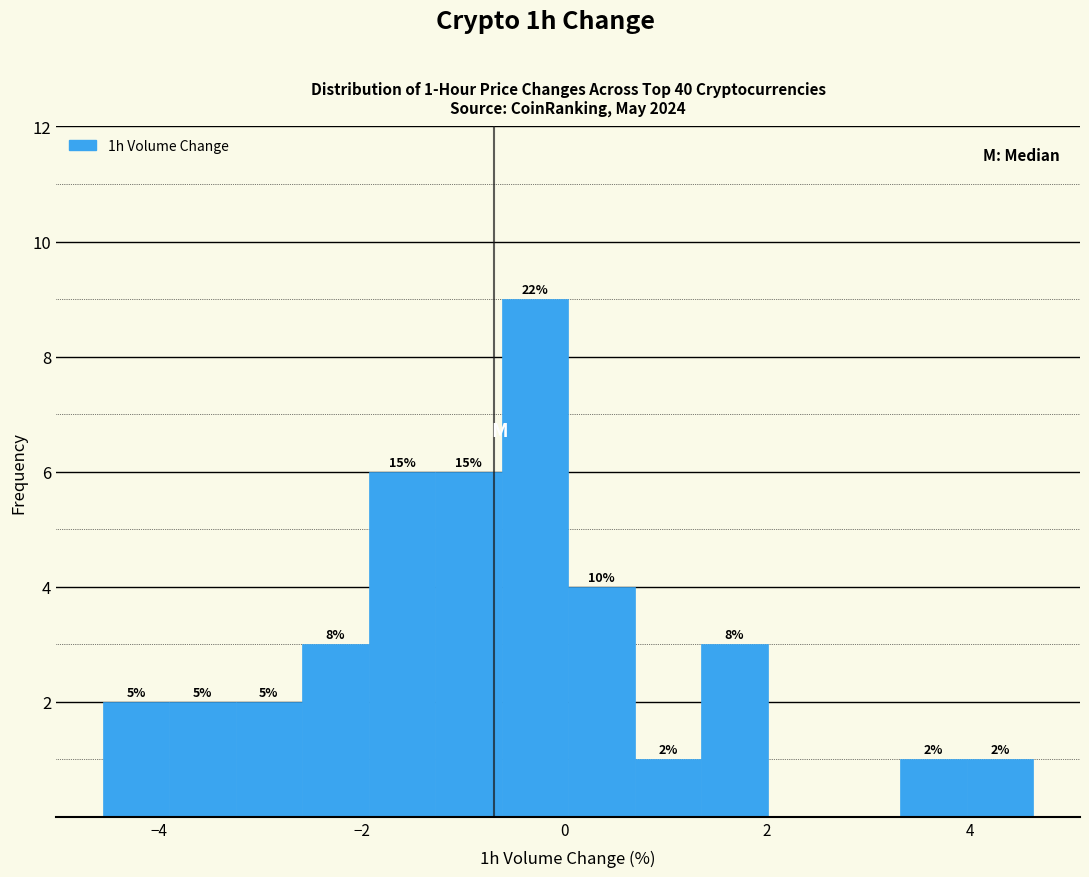

Around what value on the x-axis is the tallest bar? Give the approximate position of its centre, as read against the axis.

-0.2